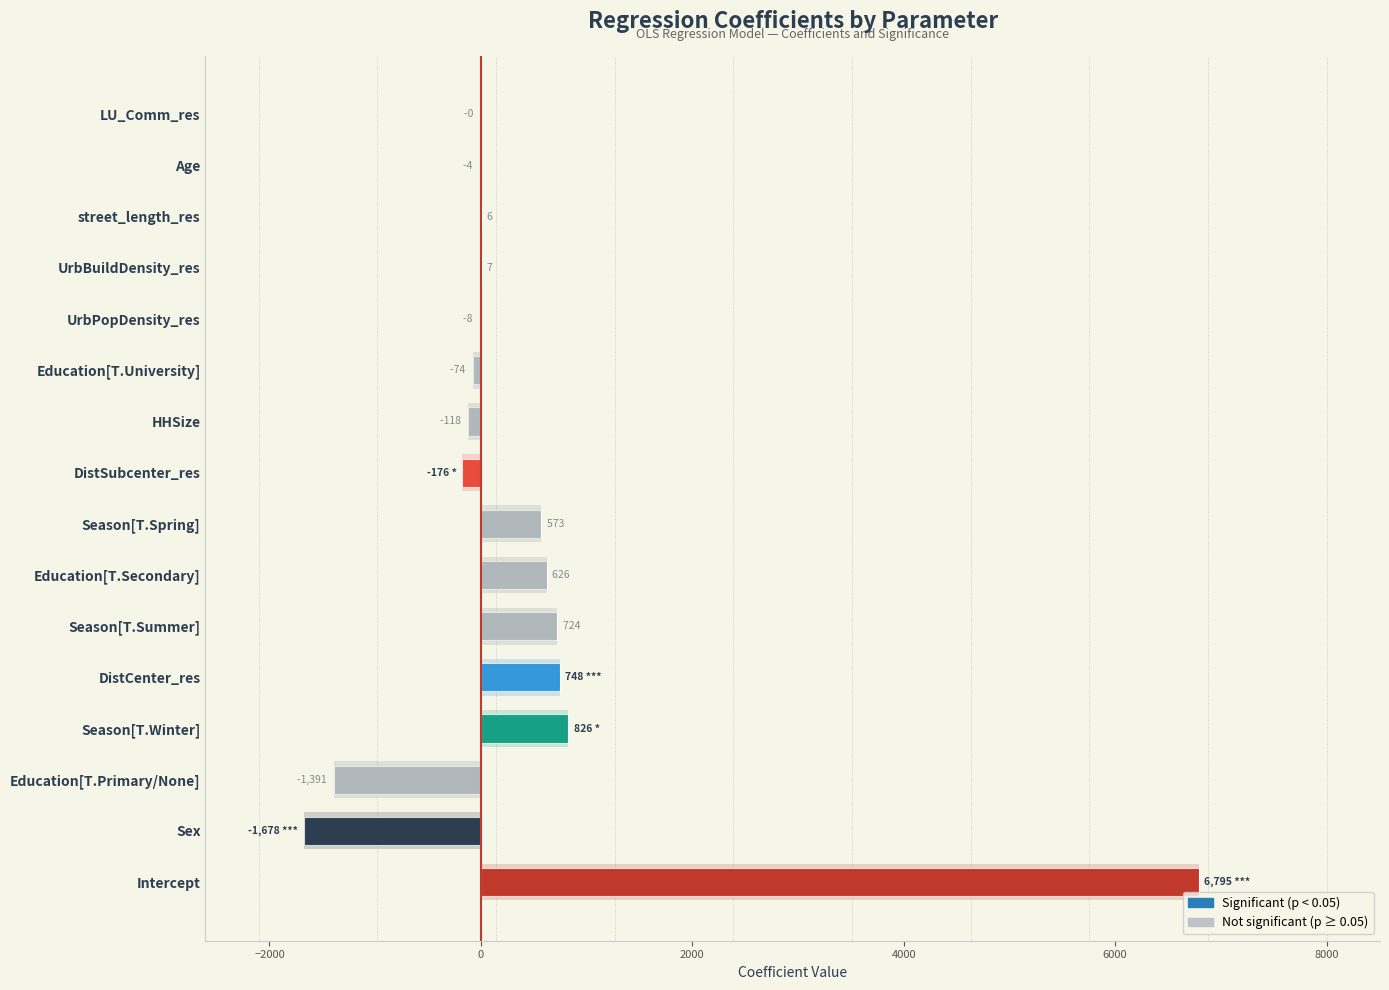

How many categories are shown in the chart?

16